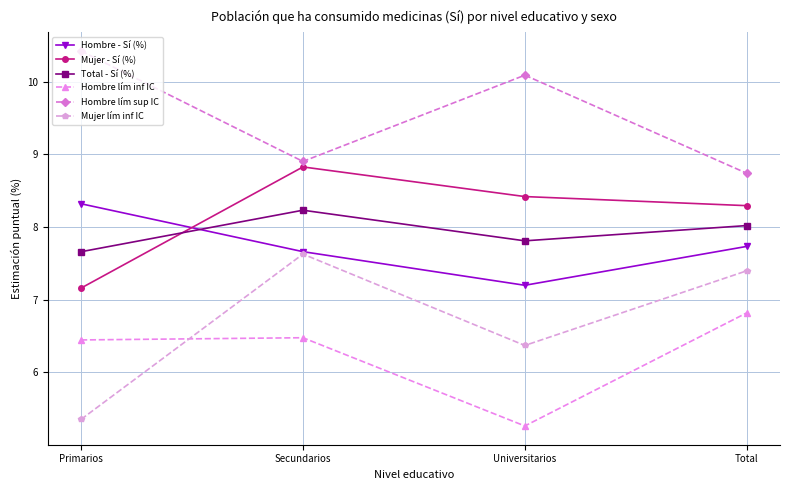

Where is the first local maximum for Mujer lím inf IC?

Secundarios